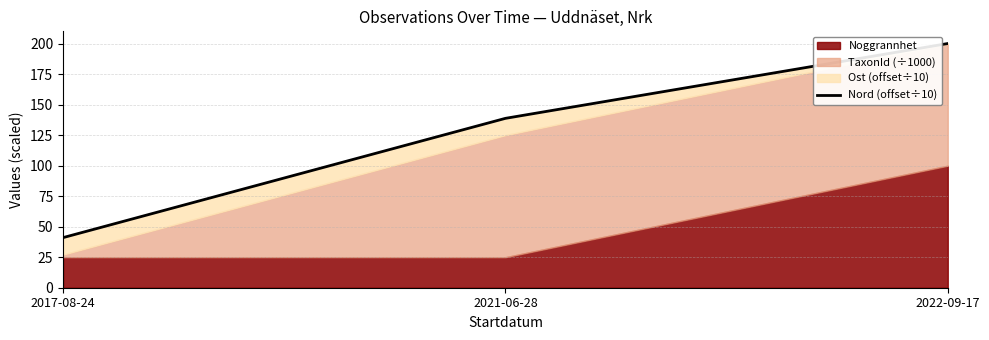

What is the average value?

126.7